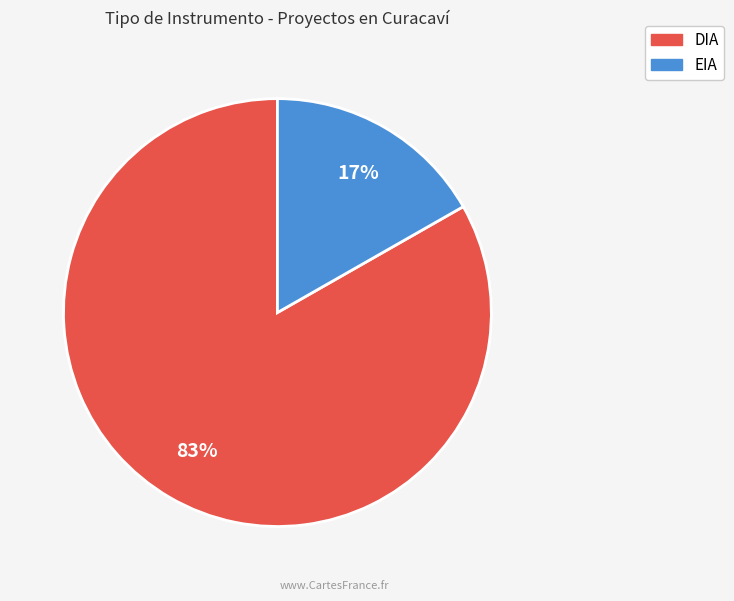

To the nearest percent, what is the average slice percentage?

50%